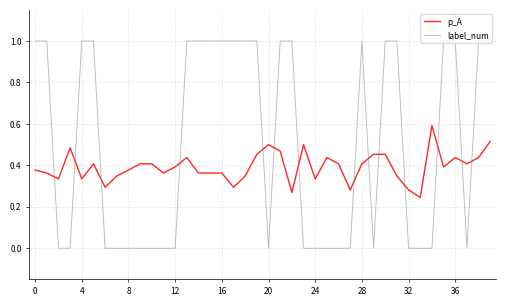

Which series has the widest spread of values?

label_num